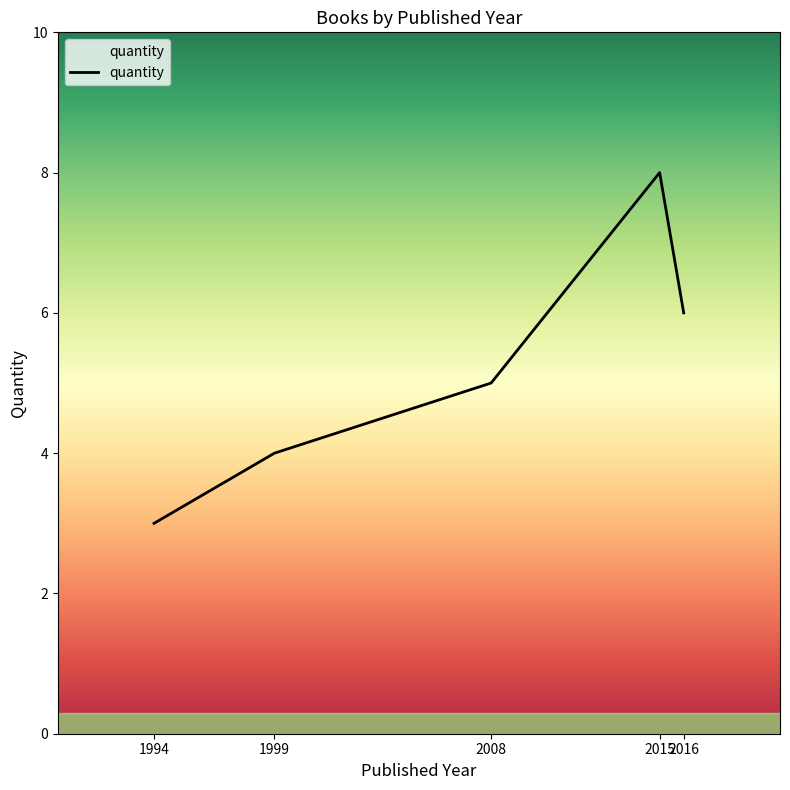

What is the difference between the maximum and minimum values?

5